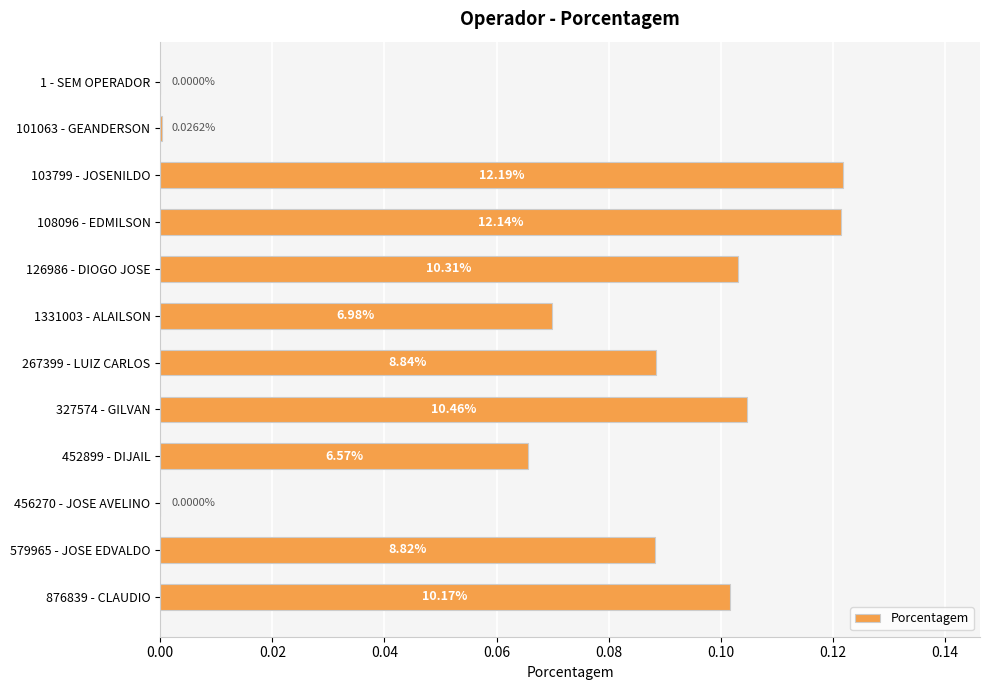

Are the bars grouped side by side (vs. stacked)?

No